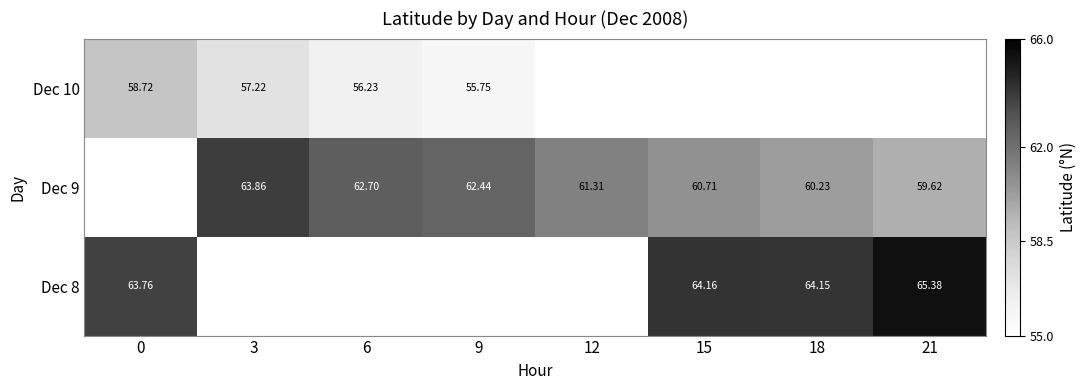

Is the value of Dec 8 at 18 greater than the value of Dec 9 at 18?

Yes